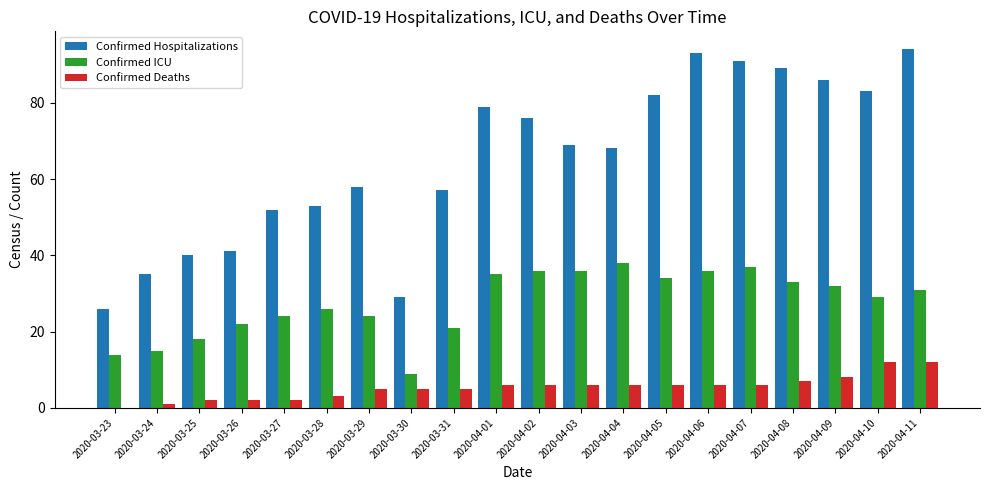

How many categories are shown in the chart?

20